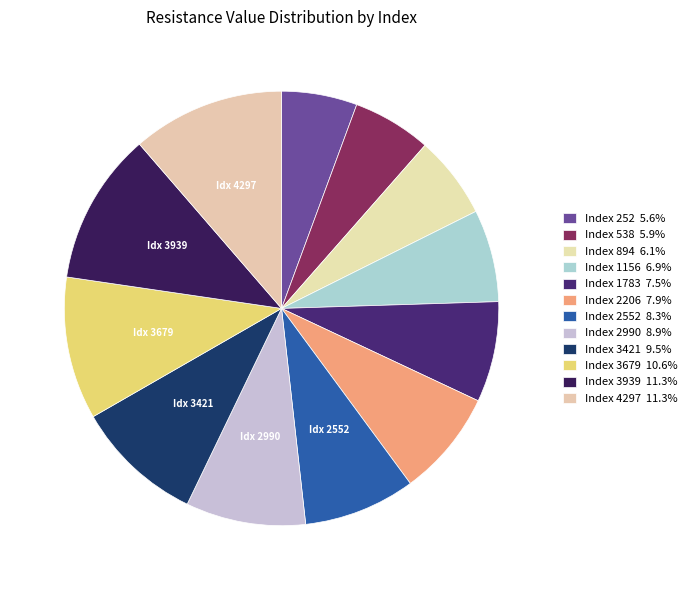

Is there a majority slice in this chart?

No